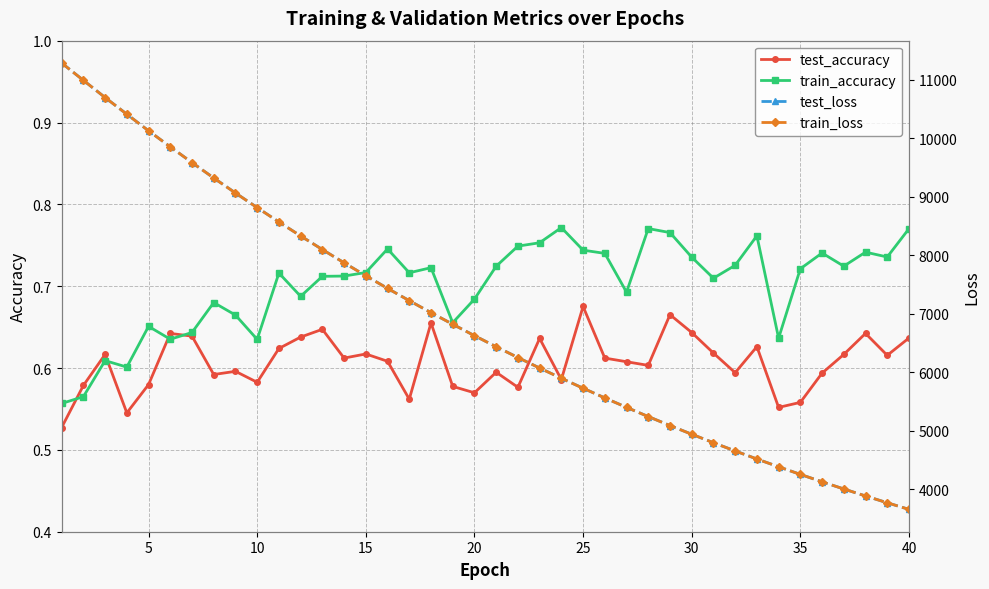

Count the test_accuracy values in the range 0 to 1.

40